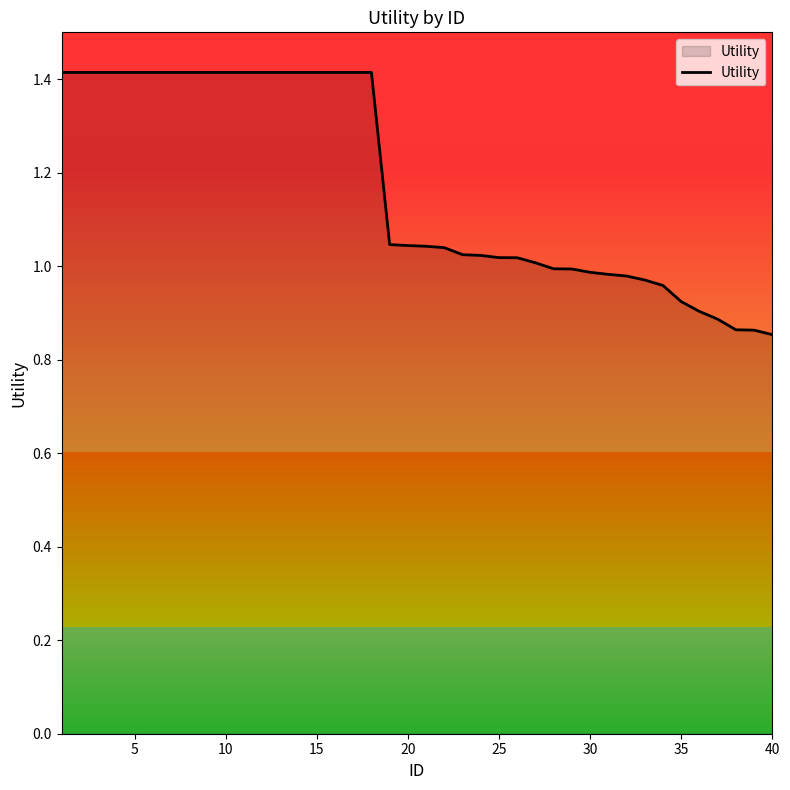

Is it true that the value at 21 is 1.5?

False